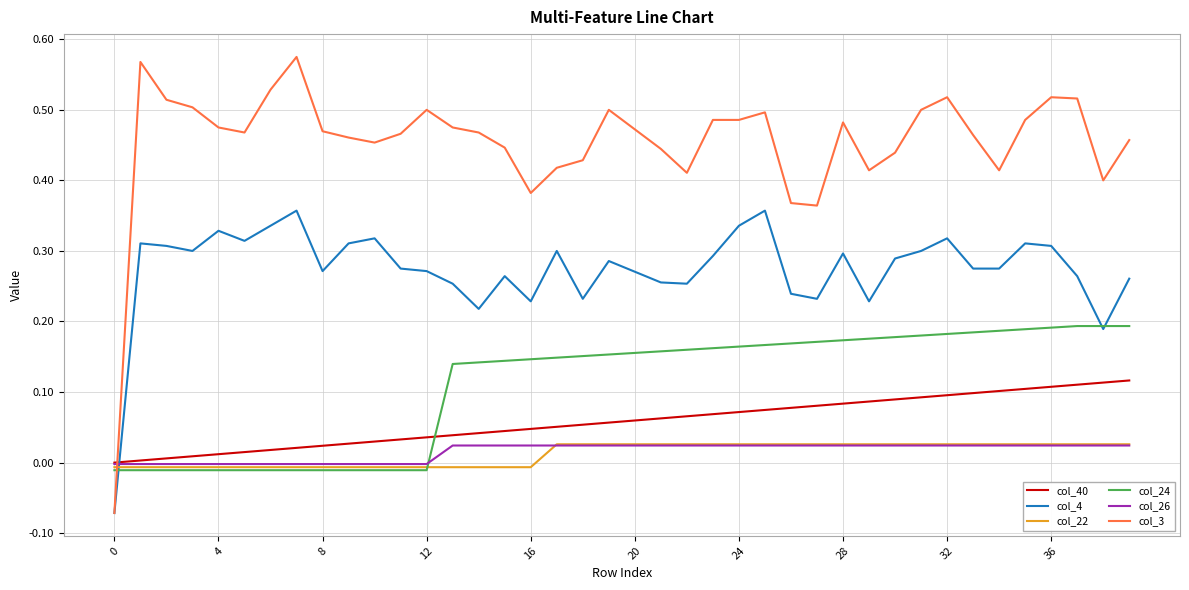

Which series has the largest total across all categories?

col_3